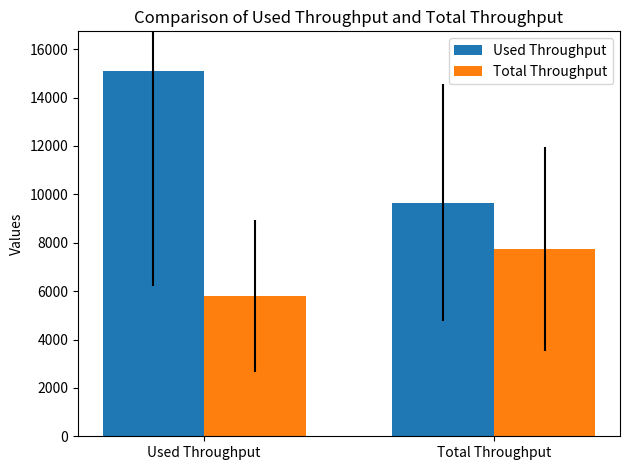

What are all the series names shown in the legend?

Used Throughput, Total Throughput